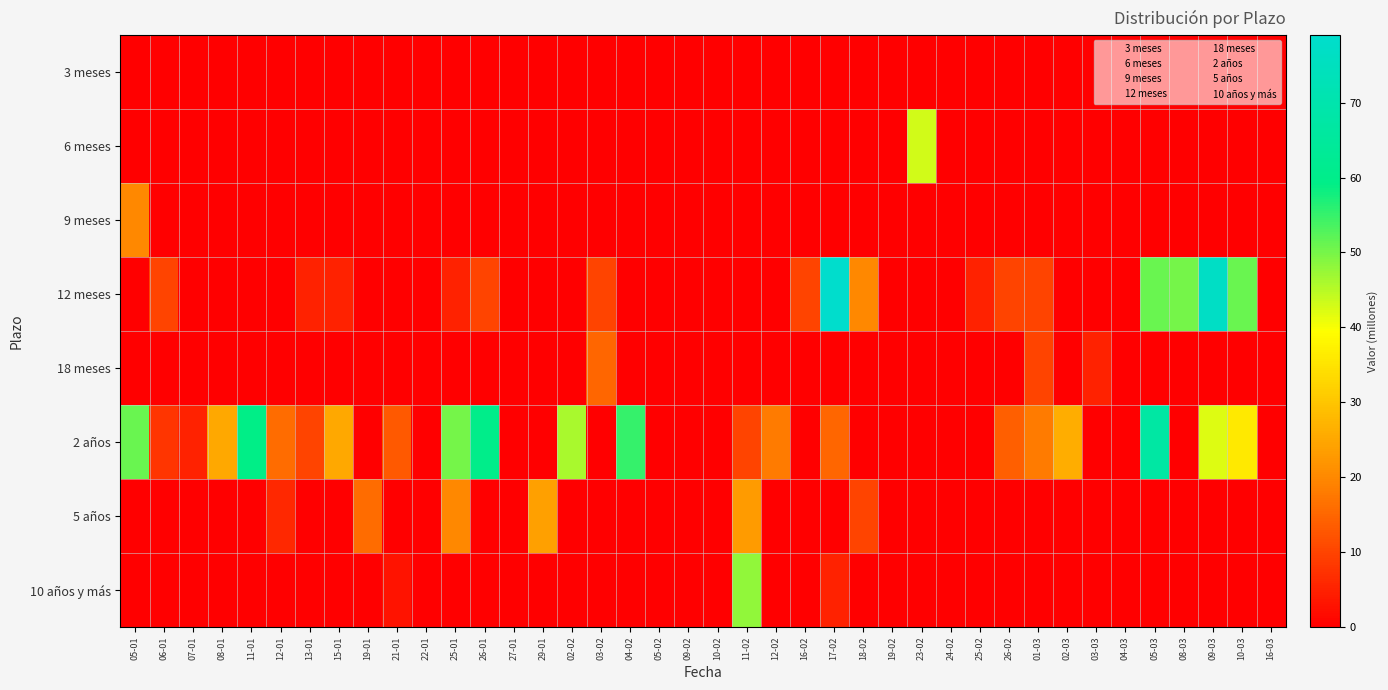

Which series has the widest spread of values?

12 meses